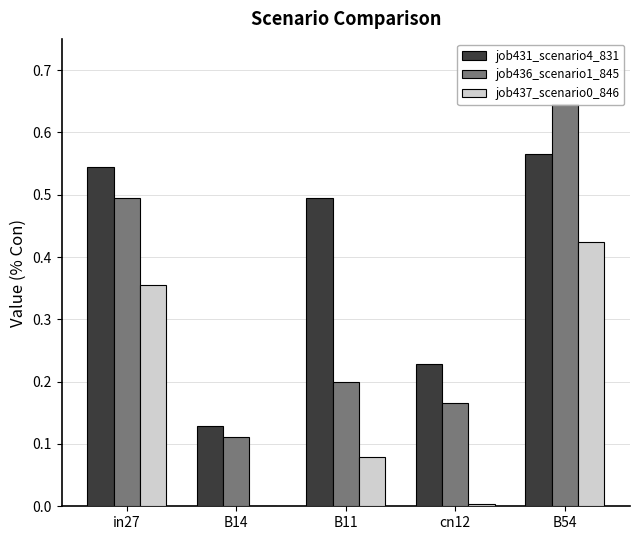

What is the sum of all job431_scenario4_831 values?

2.0